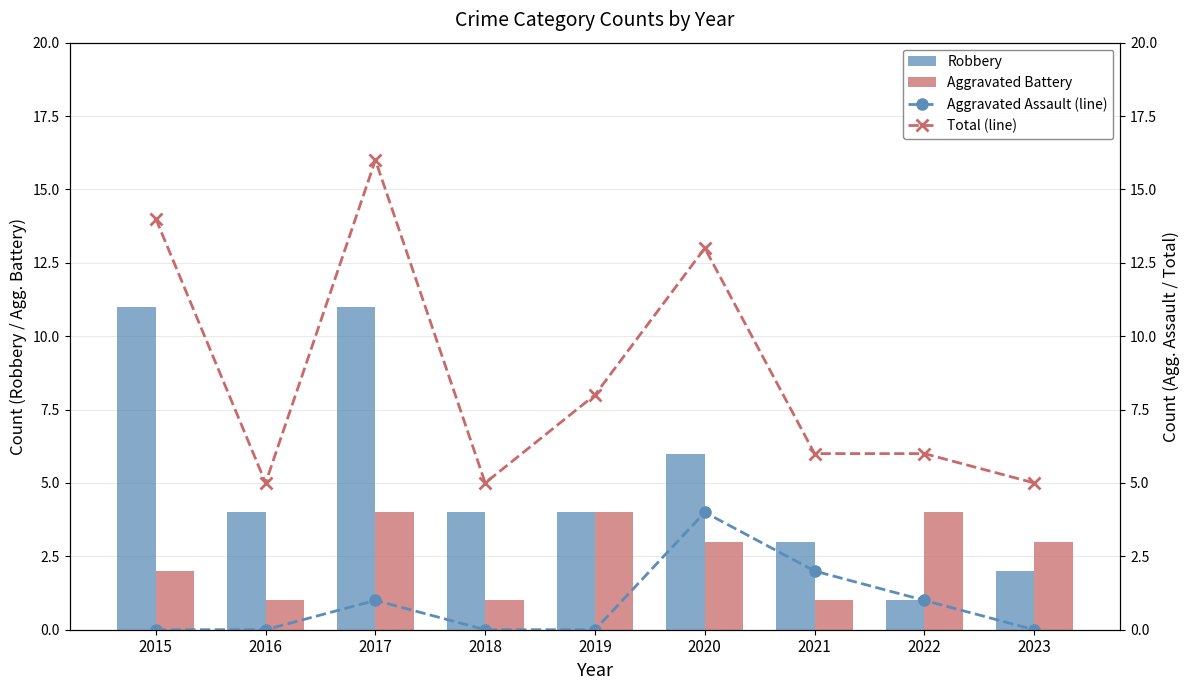

How many data points in Aggravated Battery are less than 3?

4